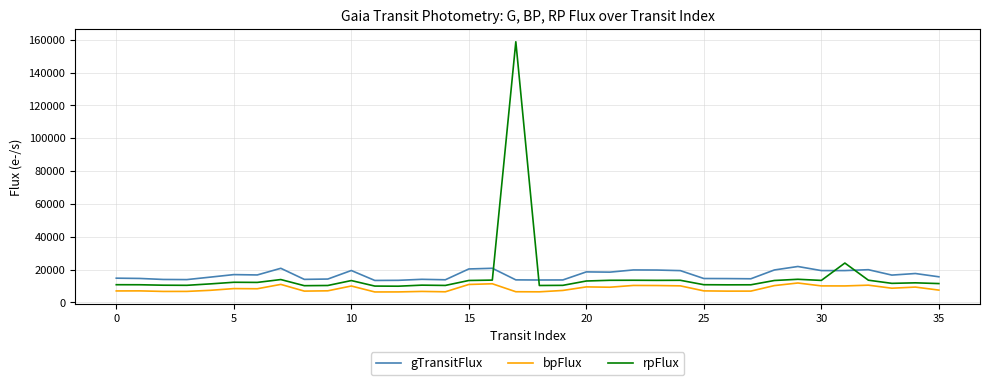

In bpFlux, how many points are lower than both neighbors (excluding endpoints)?

10